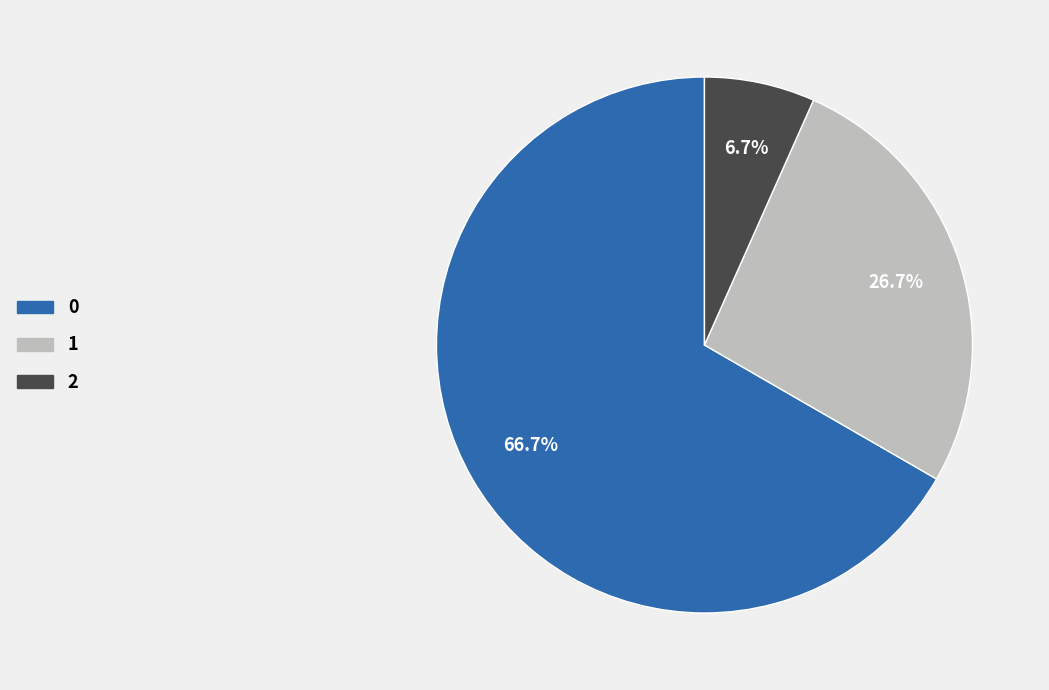

Does any single category account for the majority?

Yes